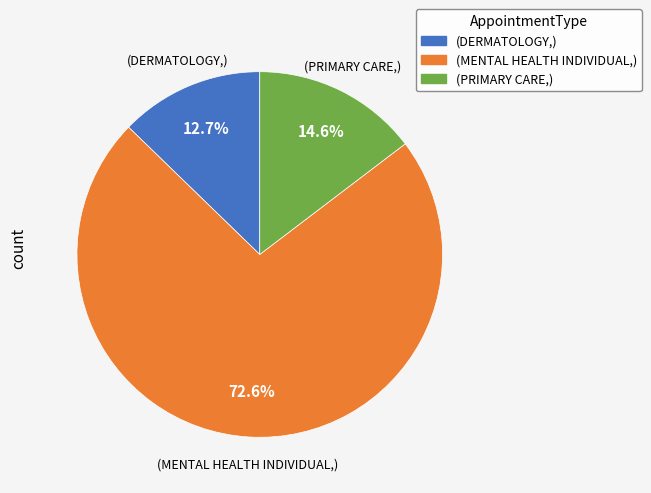

To the nearest percent, what is the average slice percentage?

33%